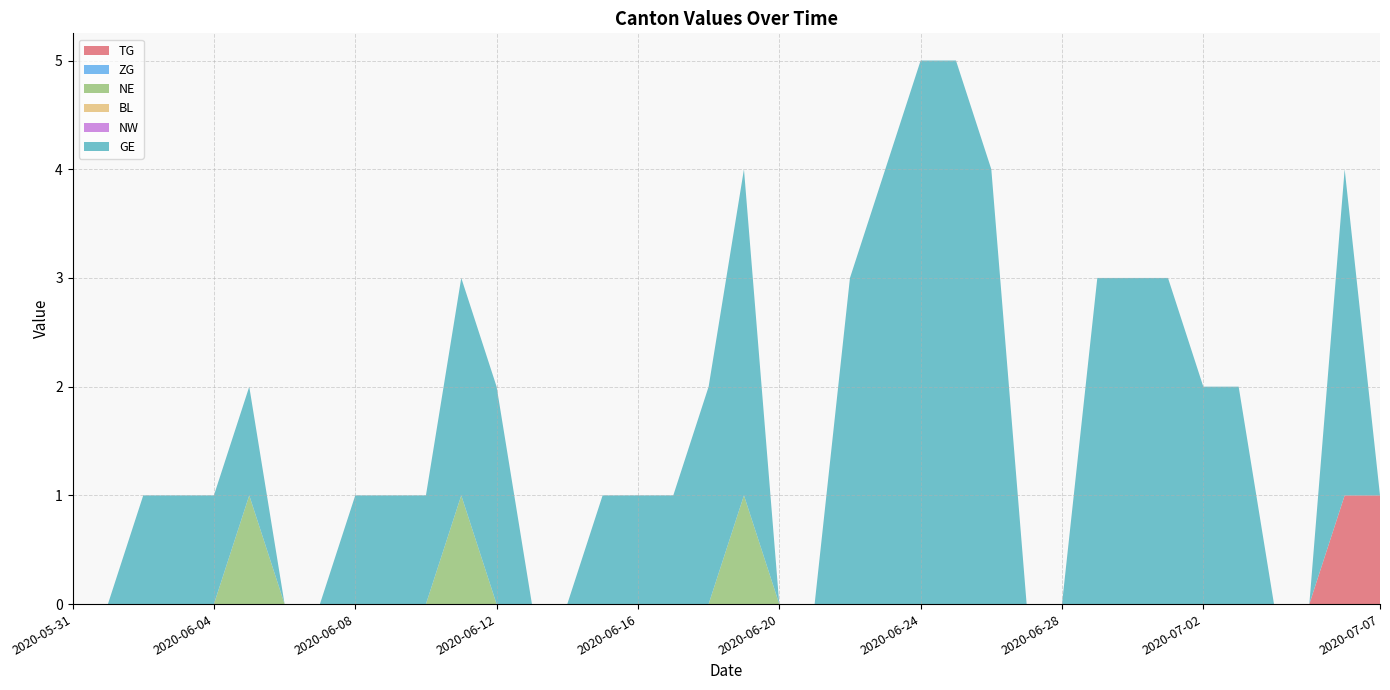

Reading left to right, extract all data points from this chart.

TG: 0	0	0	0	0	0	0	0	0	0	0	0	0	0	0	0	0	0	0	0	0	0	0	0	0	0	0	0	0	0	0	0	0	0	0	0	1	1
ZG: 0	0	0	0	0	0	0	0	0	0	0	0	0	0	0	0	0	0	0	0	0	0	0	0	0	0	0	0	0	0	0	0	0	0	0	0	0	0
NE: 0	0	0	0	0	1	0	0	0	0	0	1	0	0	0	0	0	0	0	1	0	0	0	0	0	0	0	0	0	0	0	0	0	0	0	0	0	0
BL: 0	0	0	0	0	0	0	0	0	0	0	0	0	0	0	0	0	0	0	0	0	0	0	0	0	0	0	0	0	0	0	0	0	0	0	0	0	0
NW: 0	0	0	0	0	0	0	0	0	0	0	0	0	0	0	0	0	0	0	0	0	0	0	0	0	0	0	0	0	0	0	0	0	0	0	0	0	0
GE: 0	0	1	1	1	1	0	0	1	1	1	2	2	0	0	1	1	1	2	3	0	0	3	4	5	5	4	0	0	3	3	3	2	2	0	0	3	0